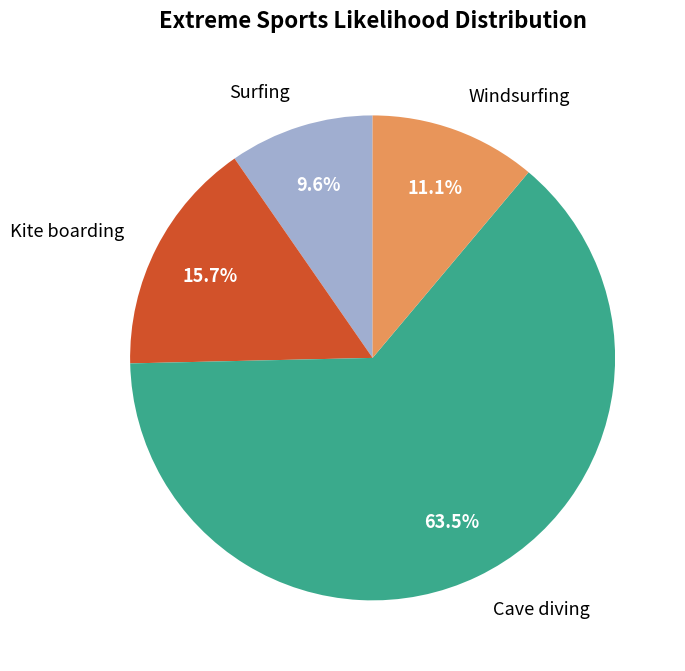

What percentage is the Surfing slice, to the nearest percent?

10%